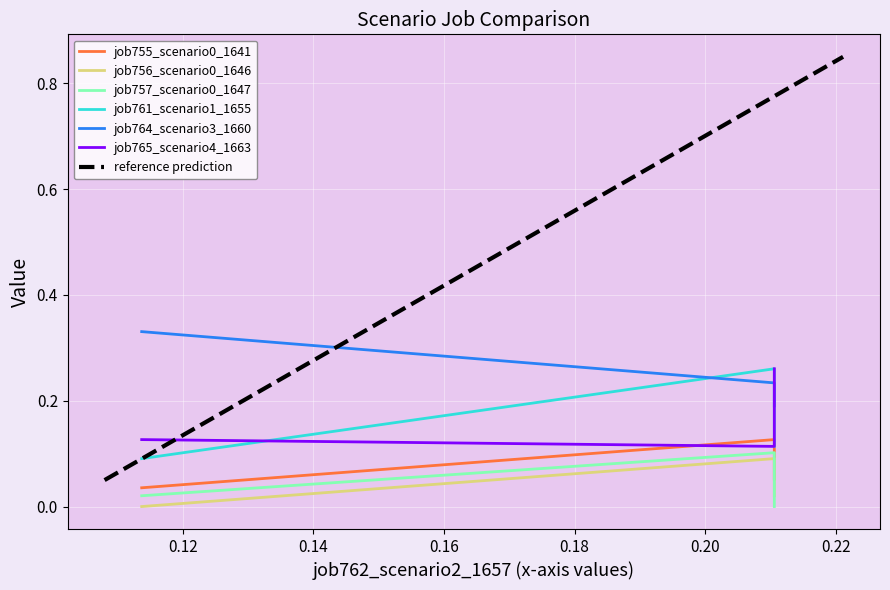

Reading left to right, list all the values displayed in this chart.

job755_scenario0_1641: 0.0	0.1	0.1
job756_scenario0_1646: 0.0	0.1	0.0
job757_scenario0_1647: 0.0	0.1	0.0
job761_scenario1_1655: 0.1	0.3	0.1
job764_scenario3_1660: 0.3	0.2	0.2
job765_scenario4_1663: 0.1	0.1	0.3